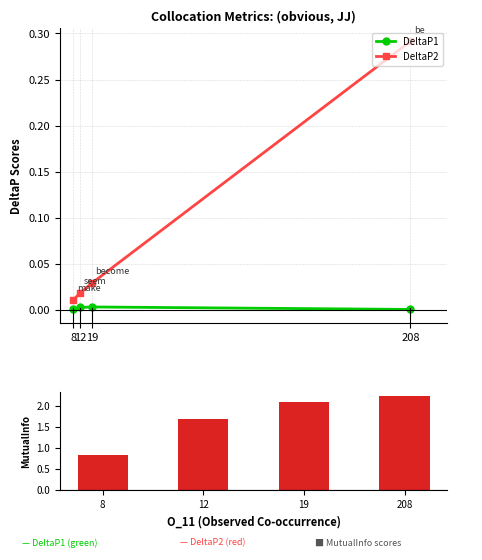

List the labels in order of DeltaP2 value, smallest first.

8, 12, 19, 208